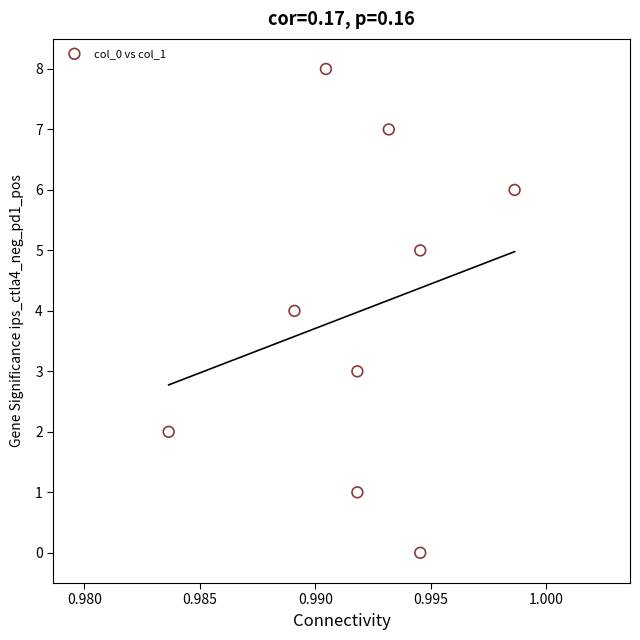

What is the range of Y values (max minus min)?

8